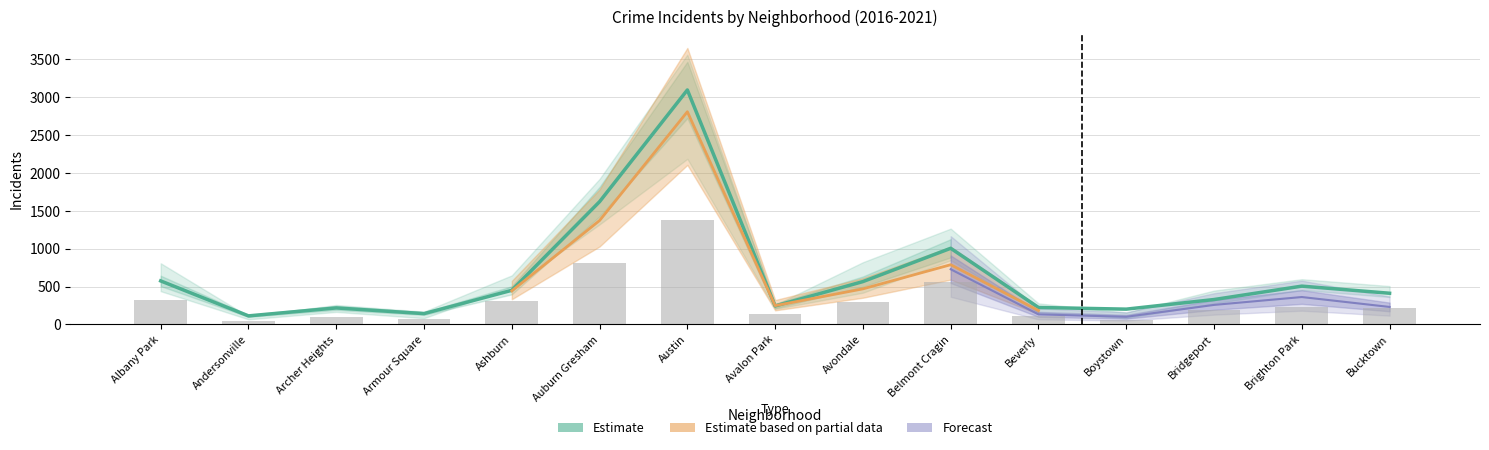

Rank the categories by value from lowest to highest.

Andersonville, Armour Square, Boystown, Archer Heights, Beverly, Avalon Park, Bridgeport, Bucktown, Ashburn, Brighton Park, Avondale, Albany Park, Belmont Cragin, Auburn Gresham, Austin